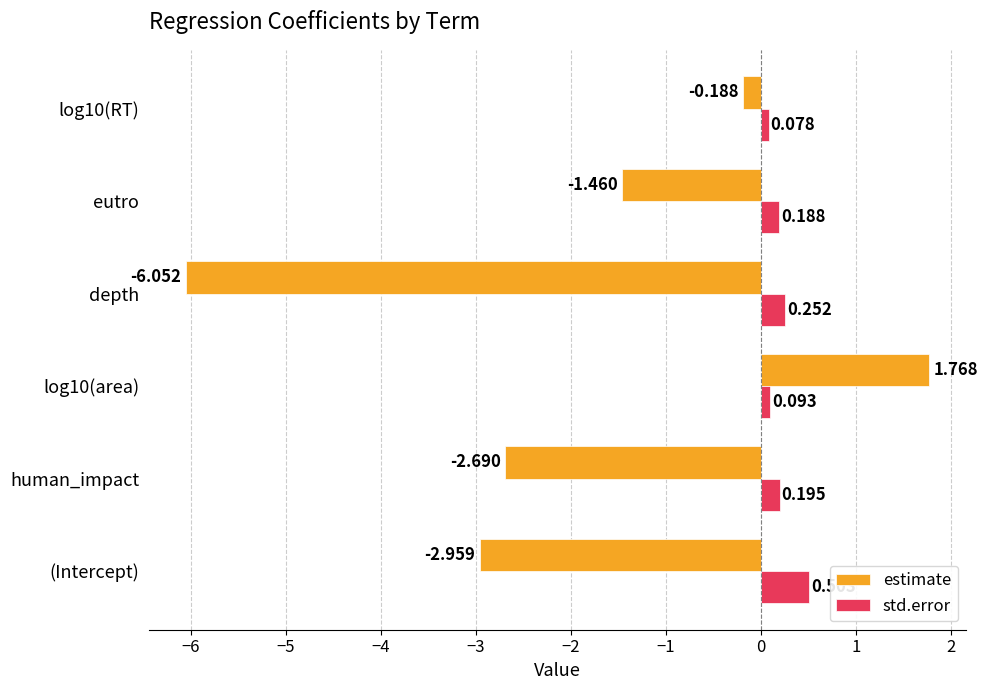

Which series has the widest spread of values?

estimate